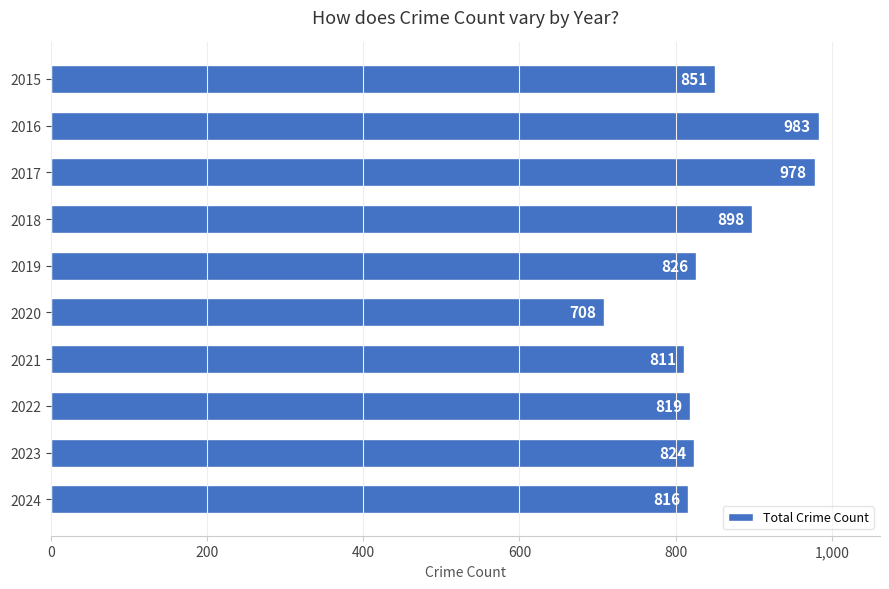

What is the smallest value displayed?

708